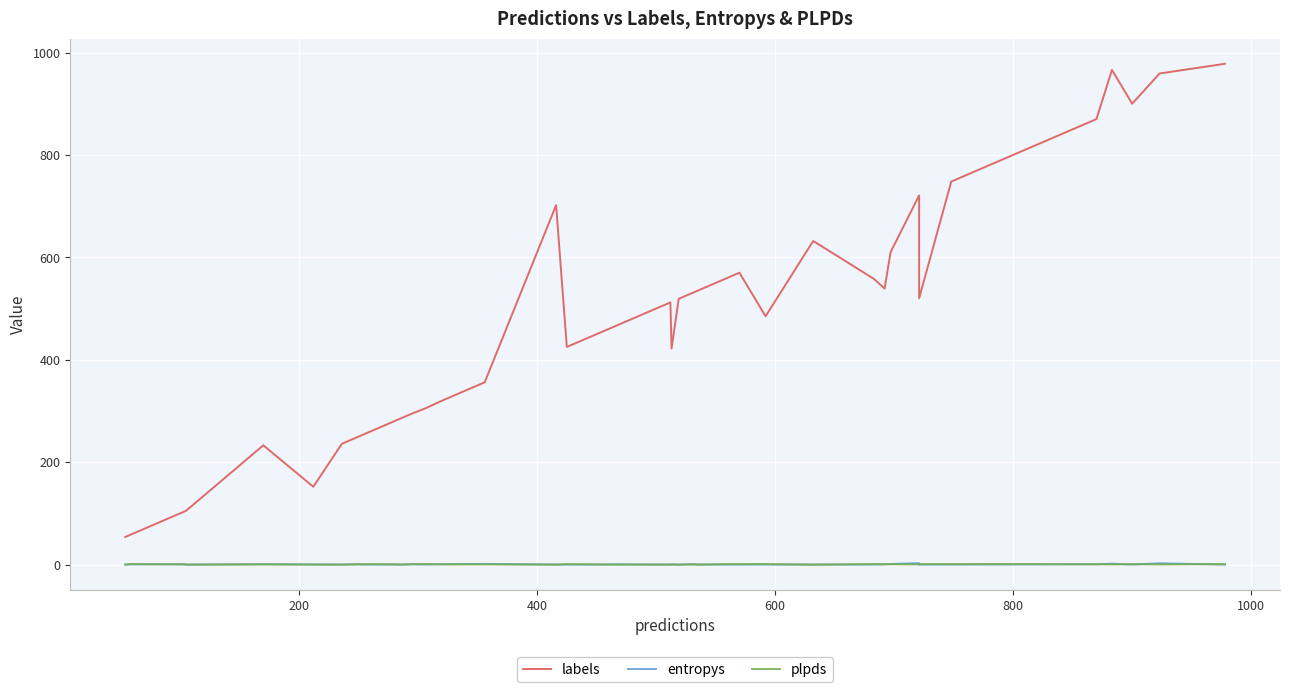

Does the chart display data point markers on the line(s)?

No